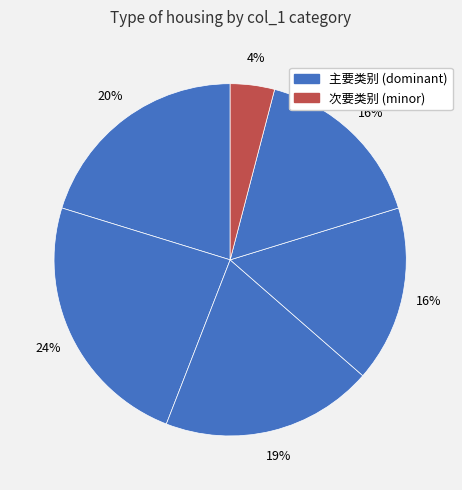

How many segments does this pie chart have?

6